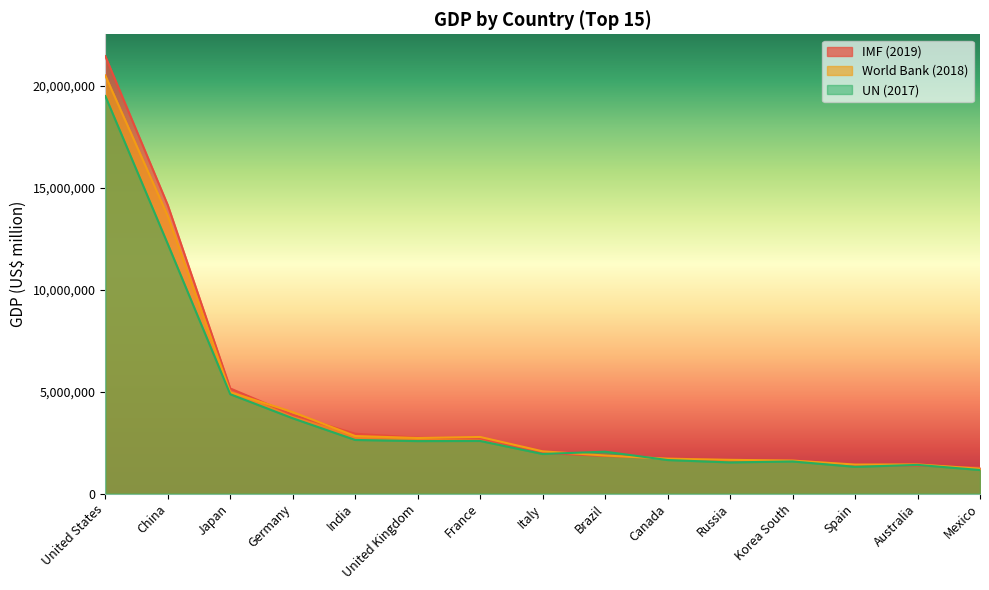

The UN (2017) series shows 353745 at Australia. True or false?

False